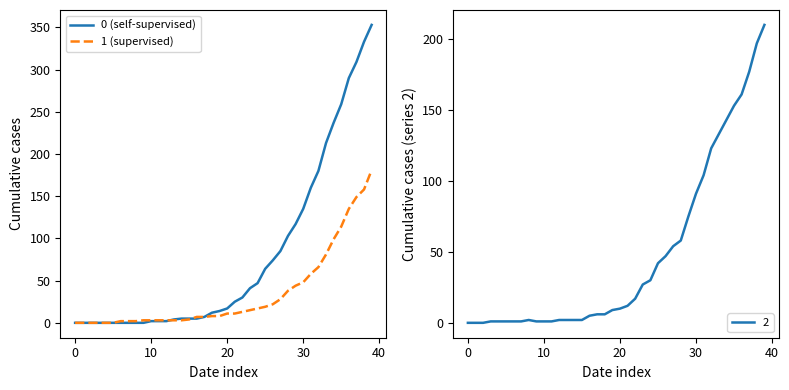

The 0 series shows 5 at 2020-03-13. True or false?

True